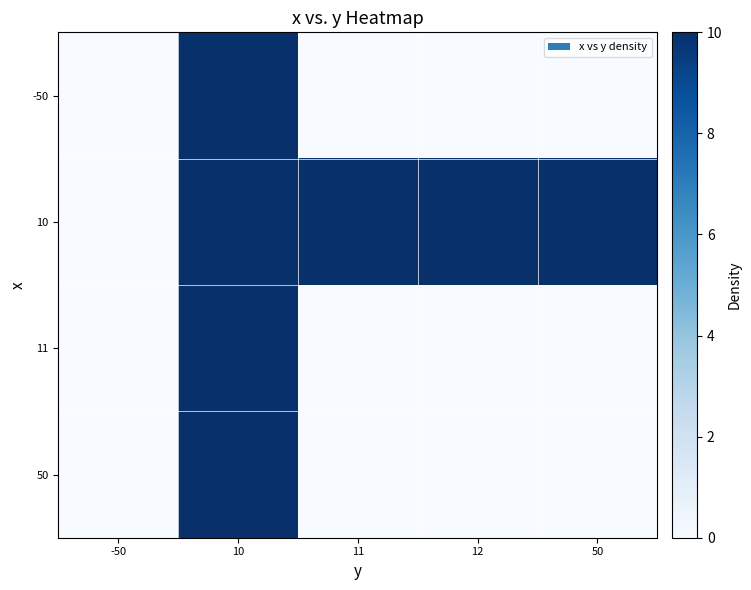

Which series has the widest spread of values?

-50